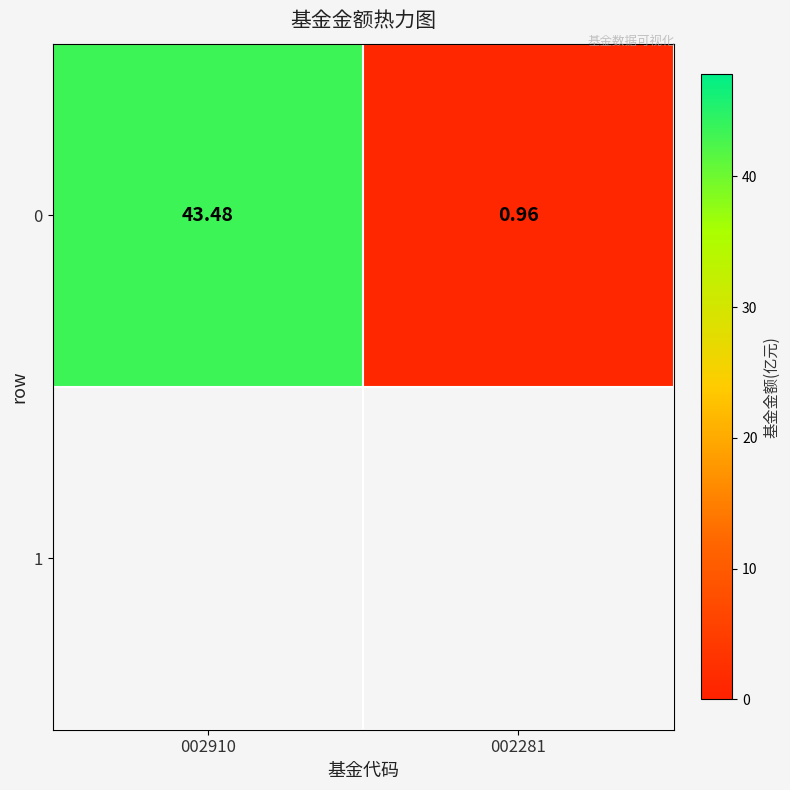

Reading right to left, list all the values displayed in this chart.

002281=1.0	002910=43.5